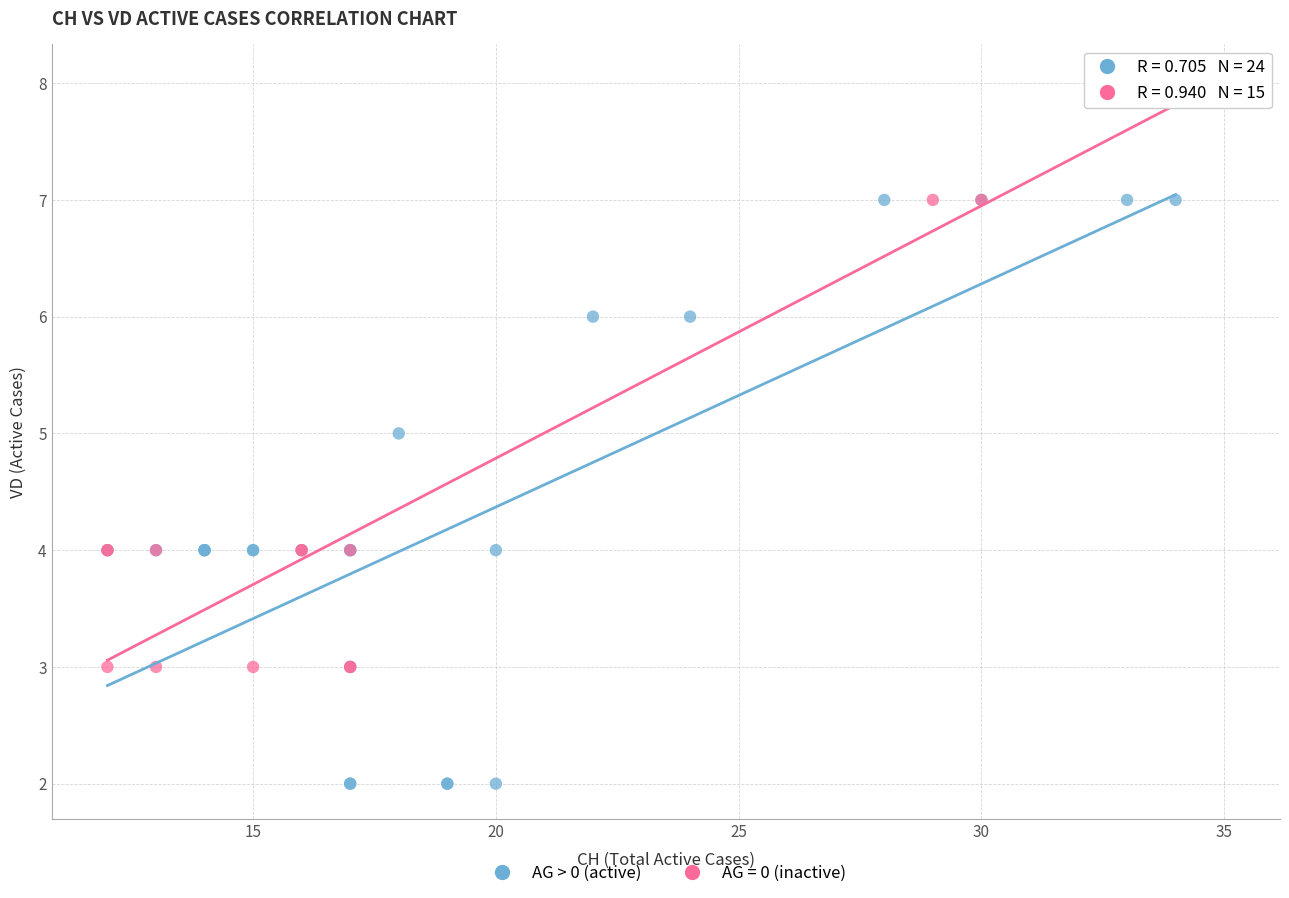

Which series reaches the minimum Y coordinate?

AG > 0 (active)